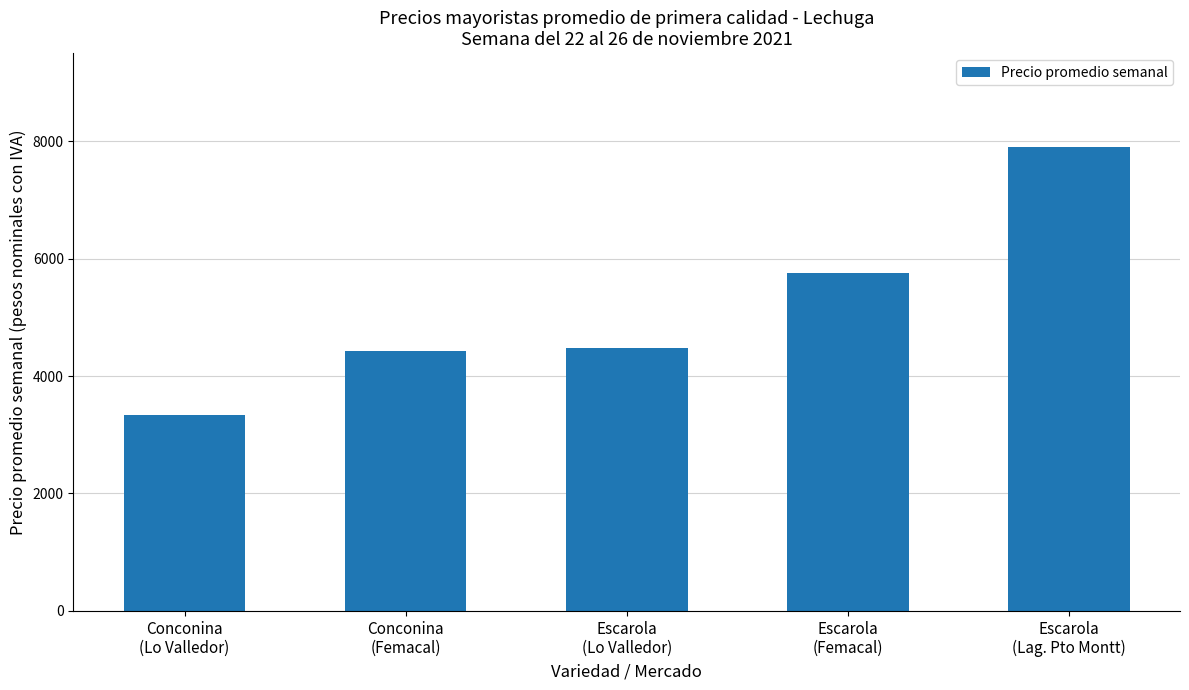

What is the value of the 2nd bar from the left?

4418